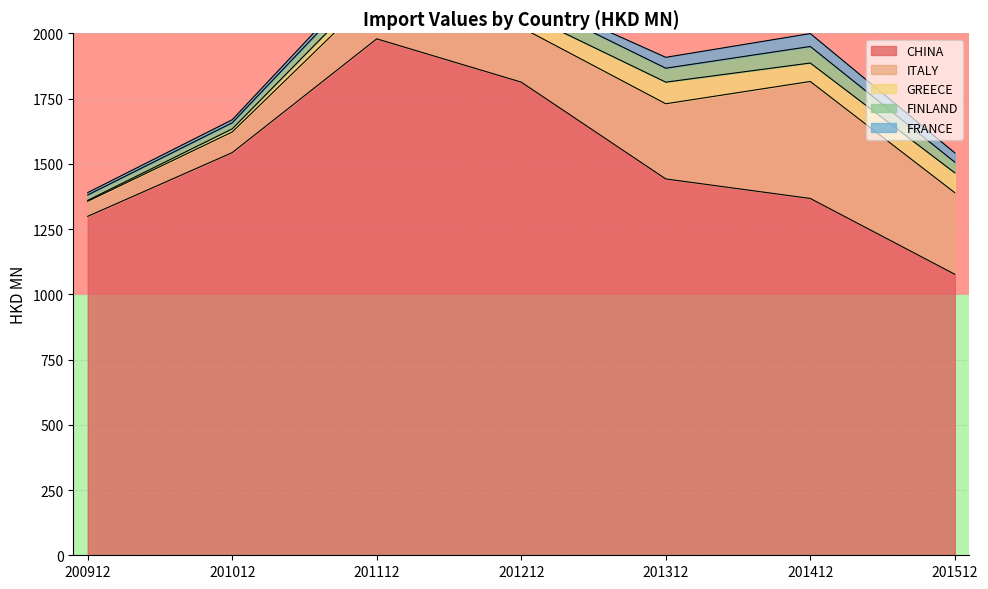

What is the value of the CHINA point at the 6th from the left?

1367.1